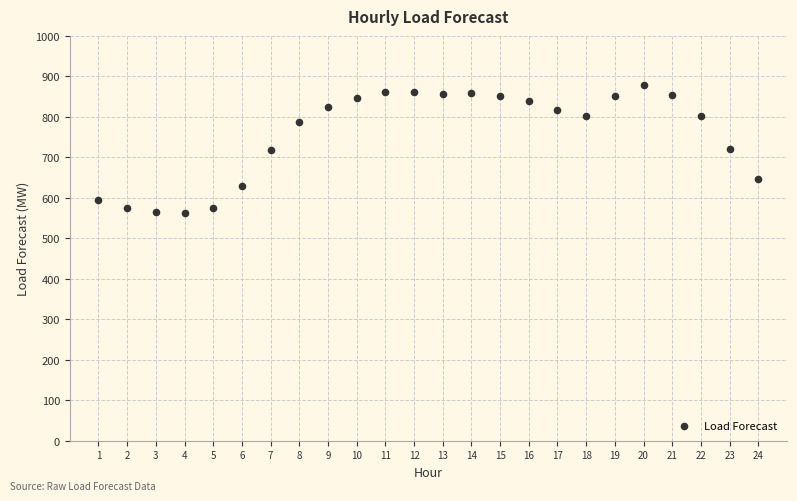

What is the range of X values (max minus min)?

23.0